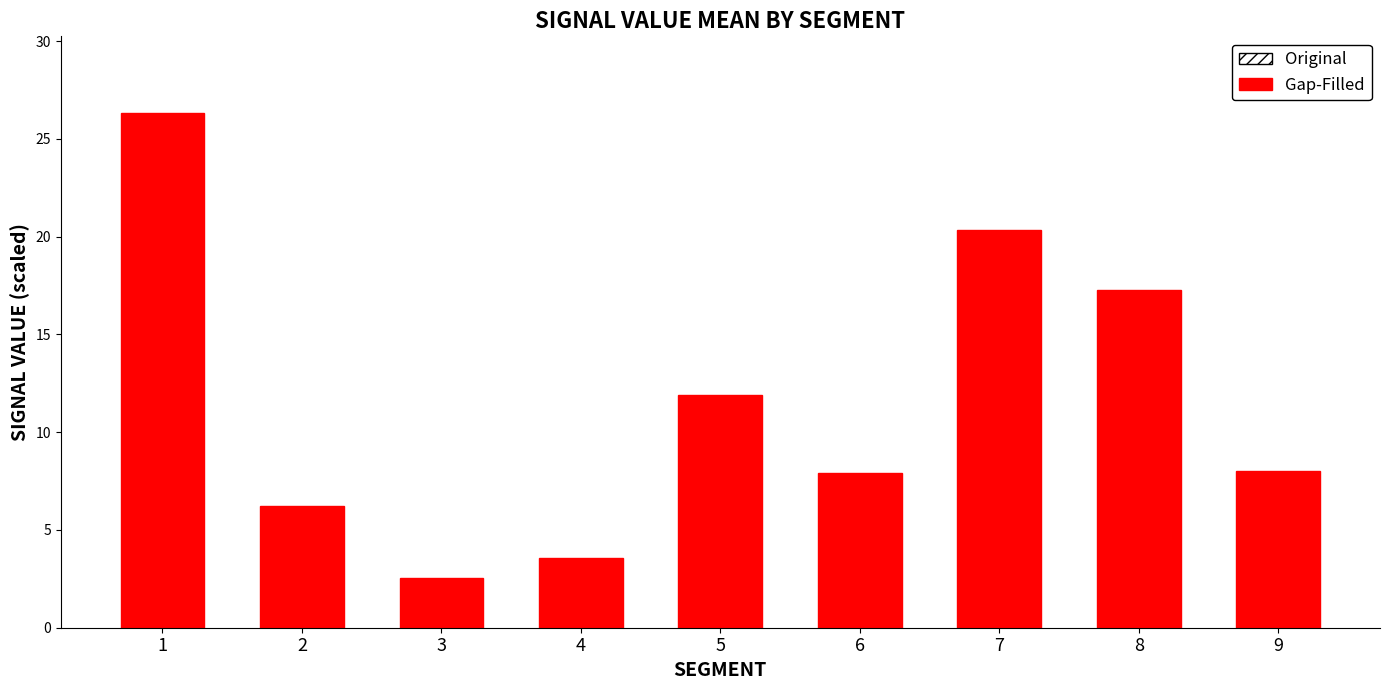

What is the difference between the second highest and minimum values?

17.8